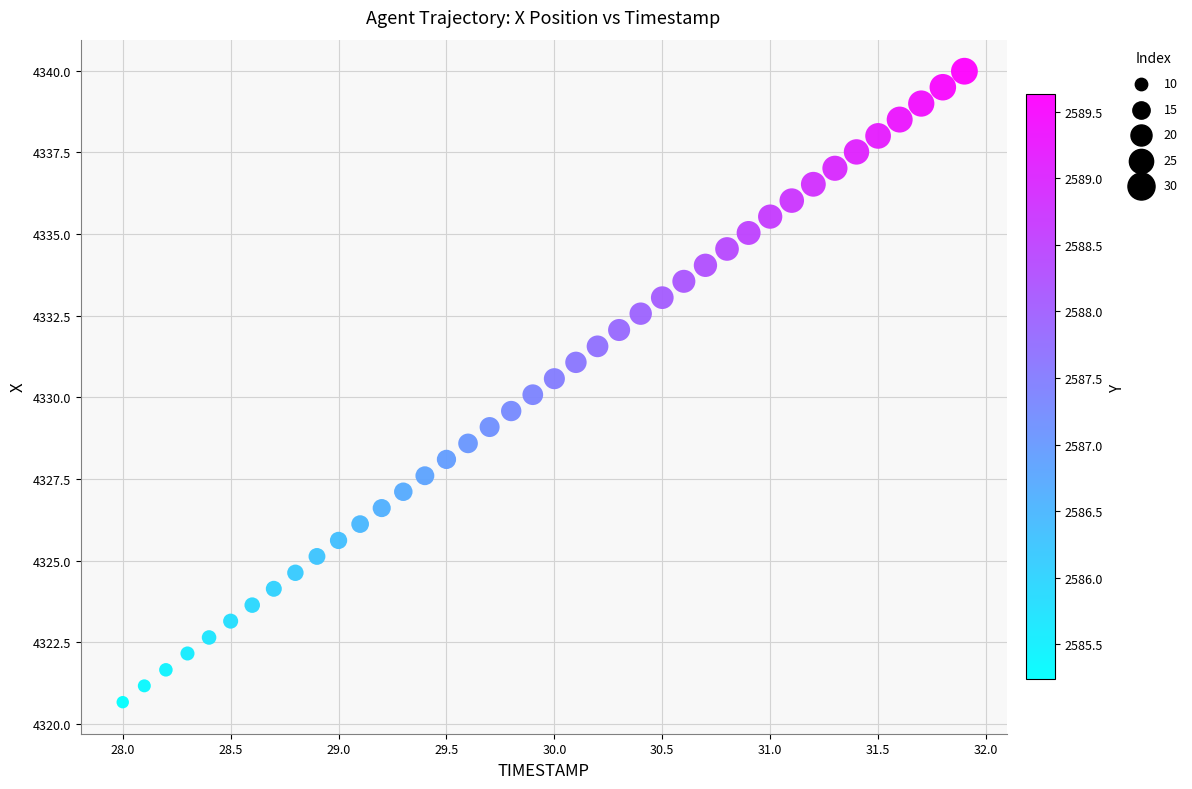

What is the range of X values (max minus min)?

3.9